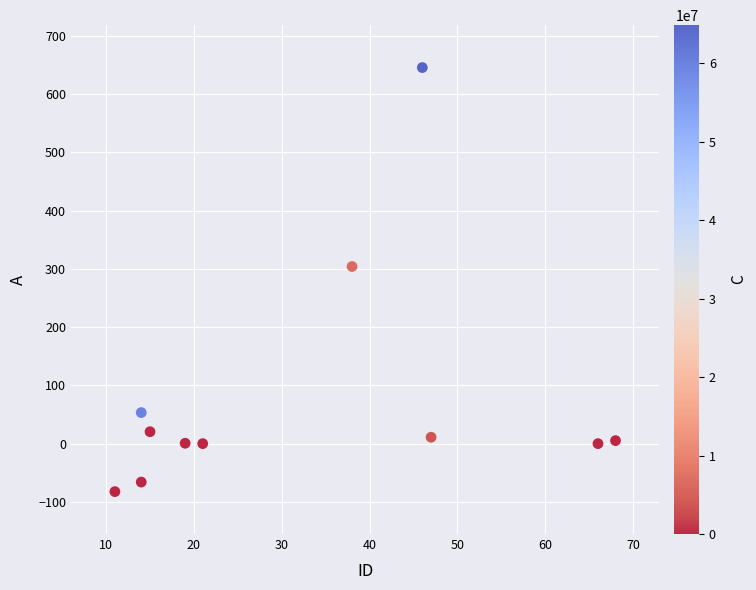

What Y value in the scatter plot is closest to 281?

304.0